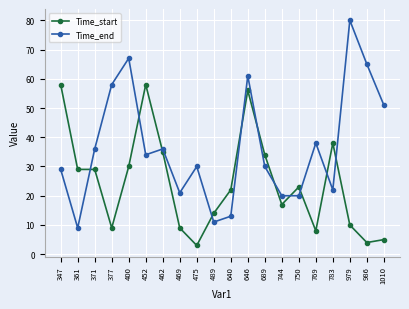

Between which two adjacent categories do Time_start and Time_end first intersect?

361 and 371